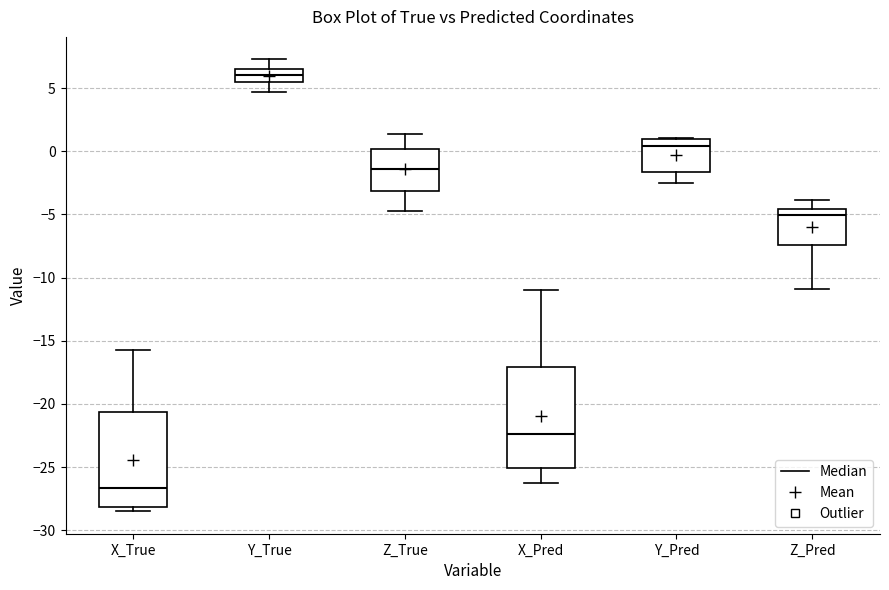

Reading left to right, read every box against the y-axis: the position of its median line, the range the box covers, and the ends of its whiskers. The values are not printed on the chart, so give them approximately, as read against the axis.

X_True: median -26.5, box -28.0 to -20.5, whiskers -28.5 to -15.5
Y_True: median 6.0, box 5.5 to 6.5, whiskers 4.5 to 7.5
Z_True: median -1.5, box -3.0 to 0.0, whiskers -4.5 to 1.5
X_Pred: median -22.5, box -25.0 to -17.0, whiskers -26.5 to -11.0
Y_Pred: median 0.5, box -1.5 to 1.0, whiskers -2.5 to 1.0
Z_Pred: median -5.0, box -7.5 to -4.5, whiskers -11.0 to -4.0